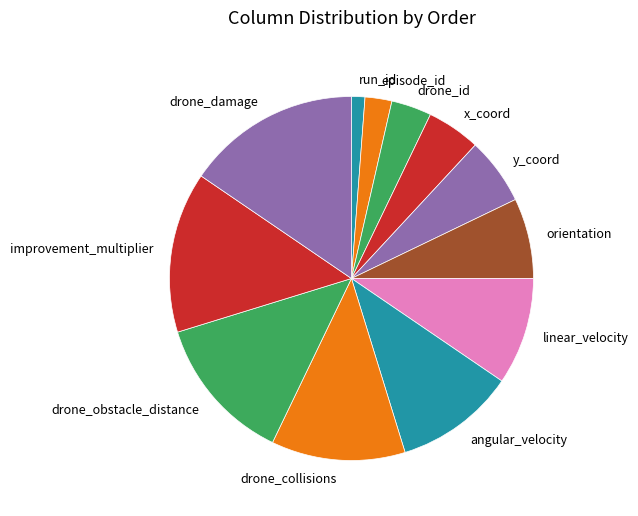

Is there a majority slice in this chart?

No